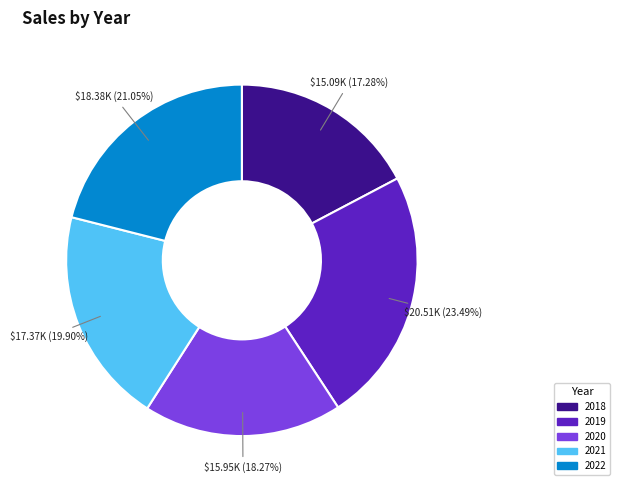

Which has a higher value, 2019 or 2021?

2019